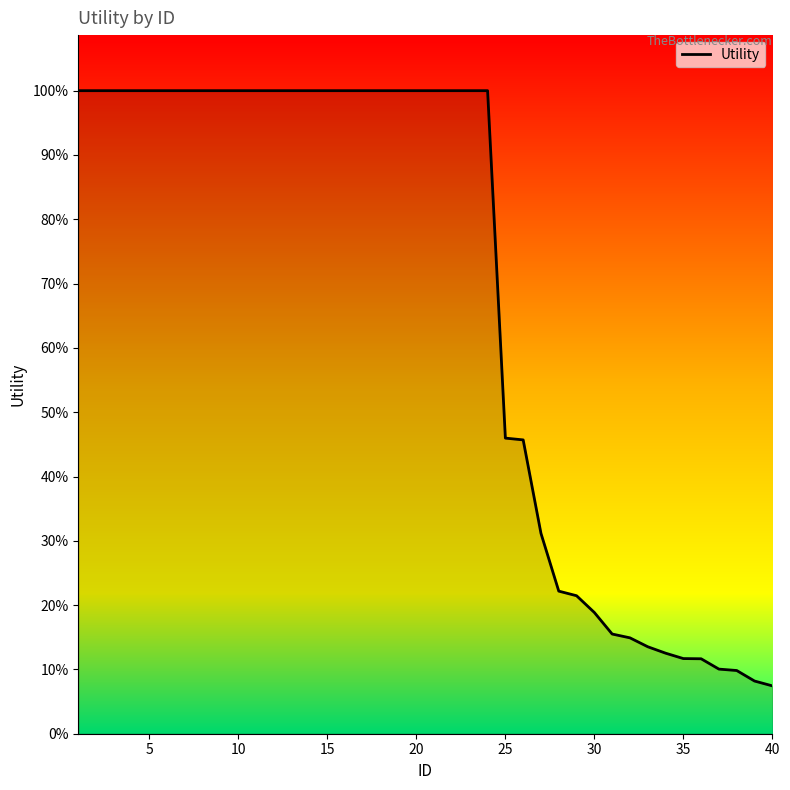

Does the chart display data point markers on the line(s)?

No